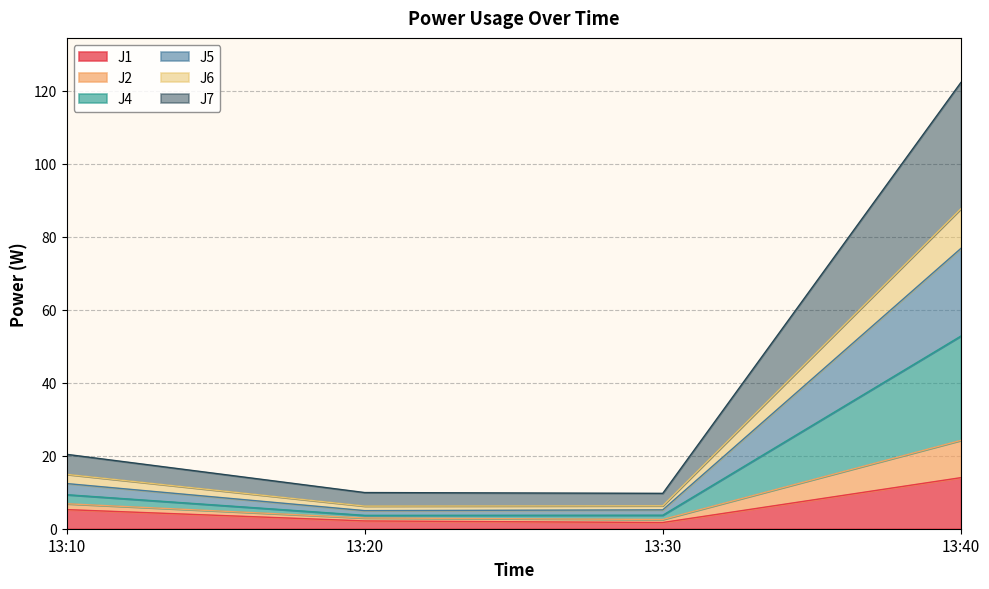

How many distinct data groups are displayed?

6